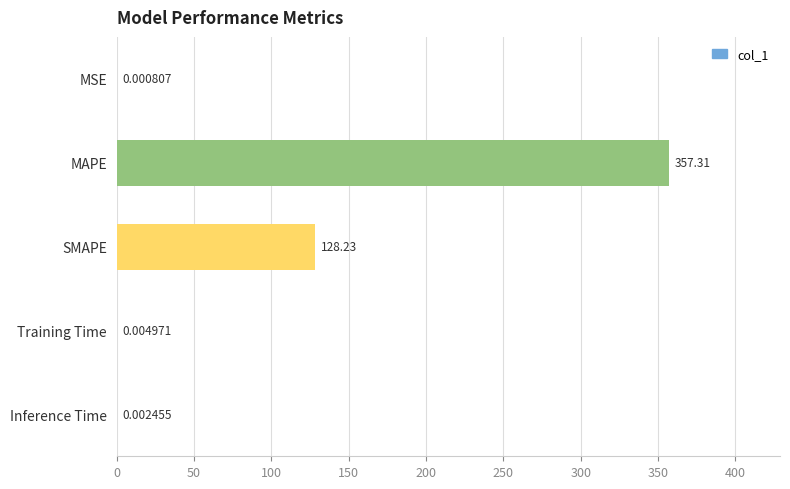

Which has a higher value, MSE or SMAPE?

SMAPE